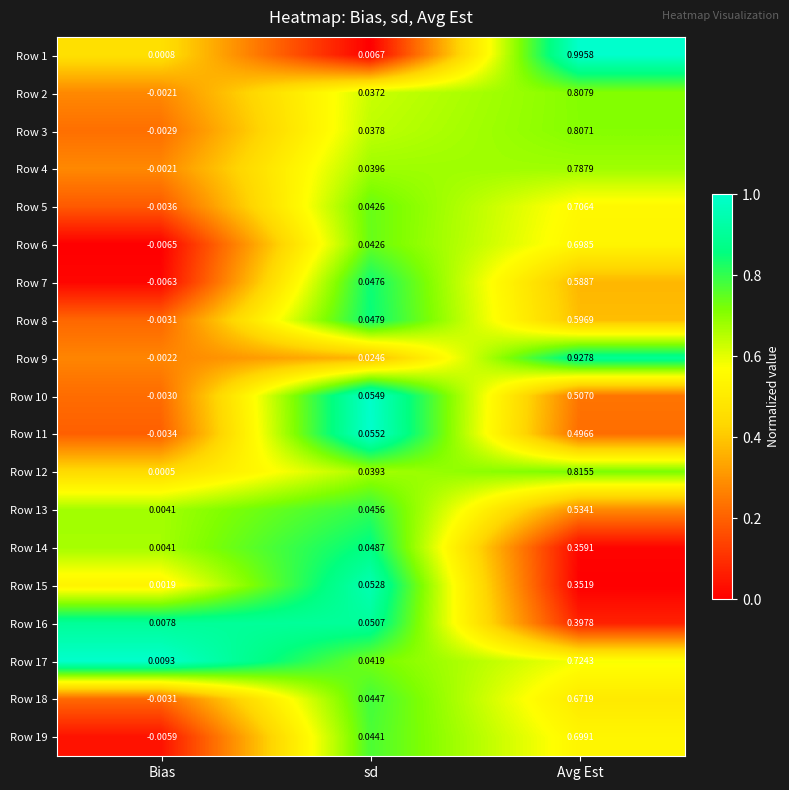

Which label corresponds to the smallest value in the chart?

Bias